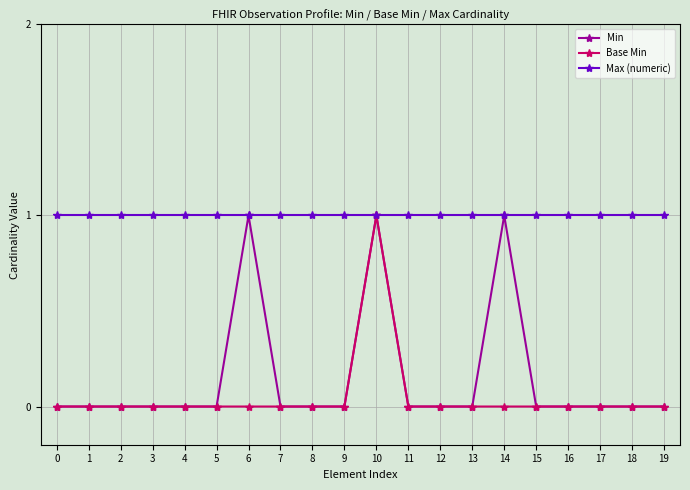

Does the chart display data point markers on the line(s)?

Yes